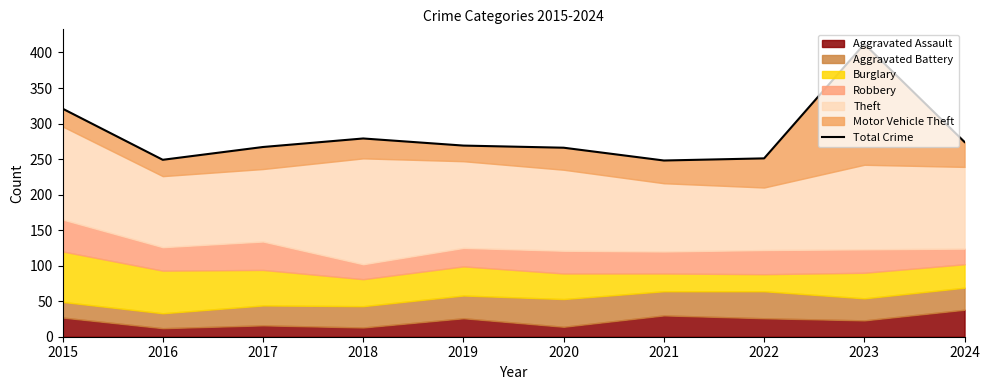

Rank the categories by value from lowest to highest.

2021, 2016, 2022, 2020, 2017, 2019, 2024, 2018, 2015, 2023